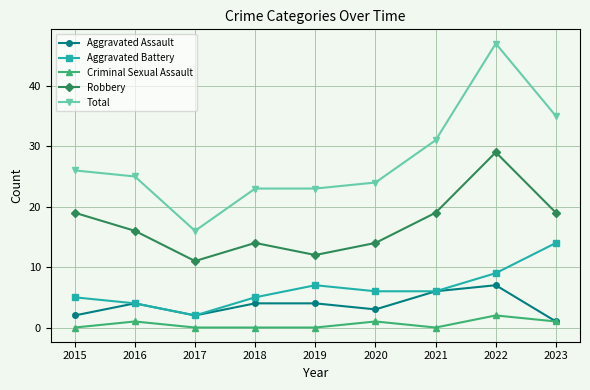

What are all the series names shown in the legend?

Aggravated Assault, Aggravated Battery, Criminal Sexual Assault, Robbery, Total